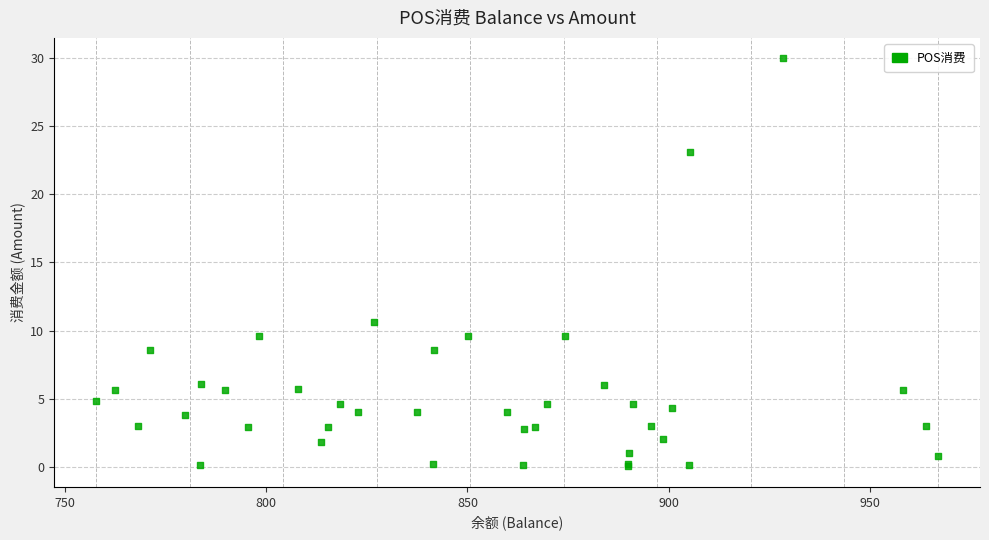

What Y value in the scatter plot is closest to 15?

10.6